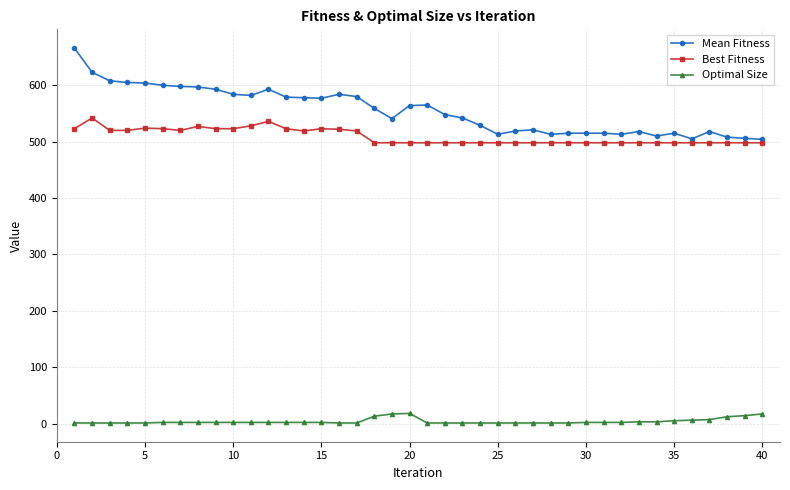

What is the value of the Optimal Size point at the 40th from the left?

17